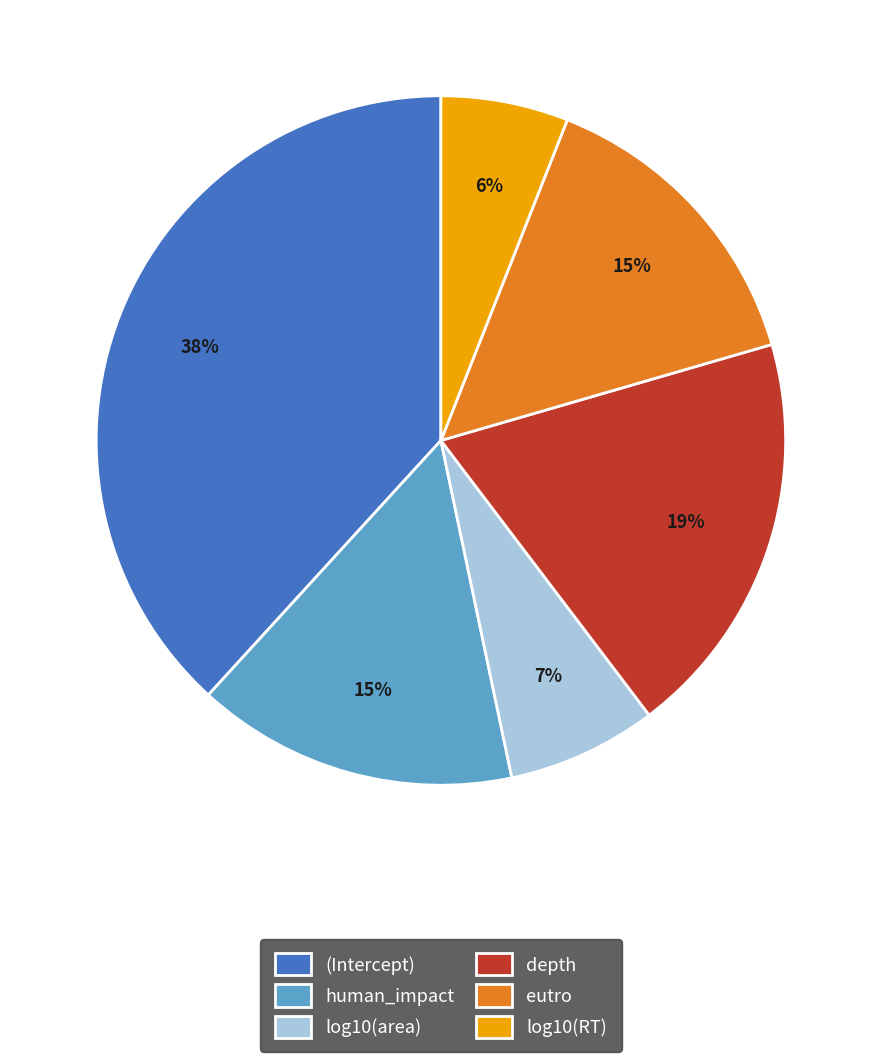

What is the largest slice in the pie chart?

(Intercept)